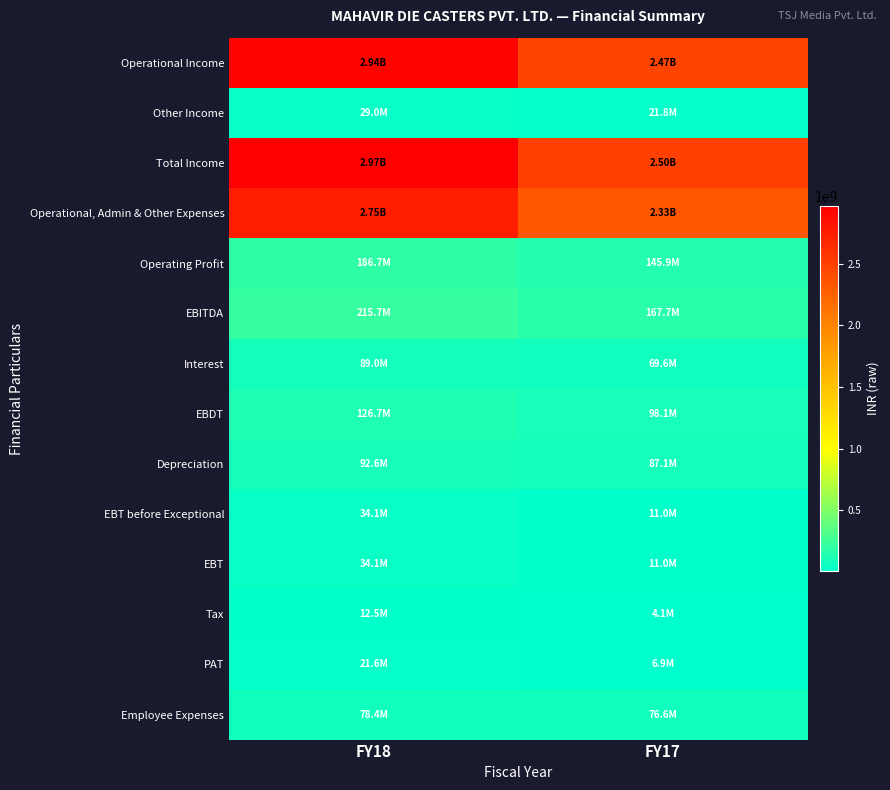

At which category is the sum across all series the highest?

FY18